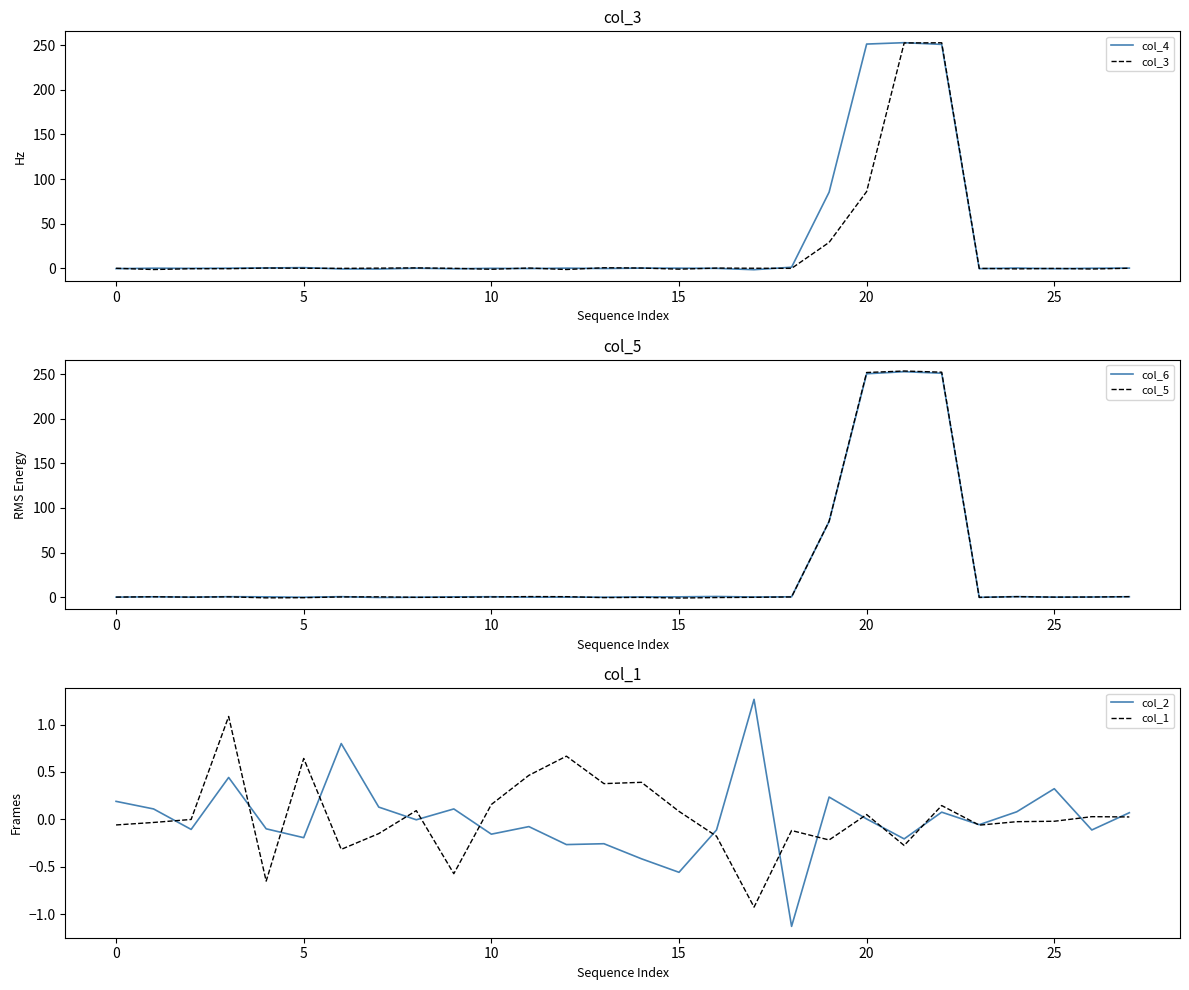

Which label corresponds to the largest value in the chart?

21